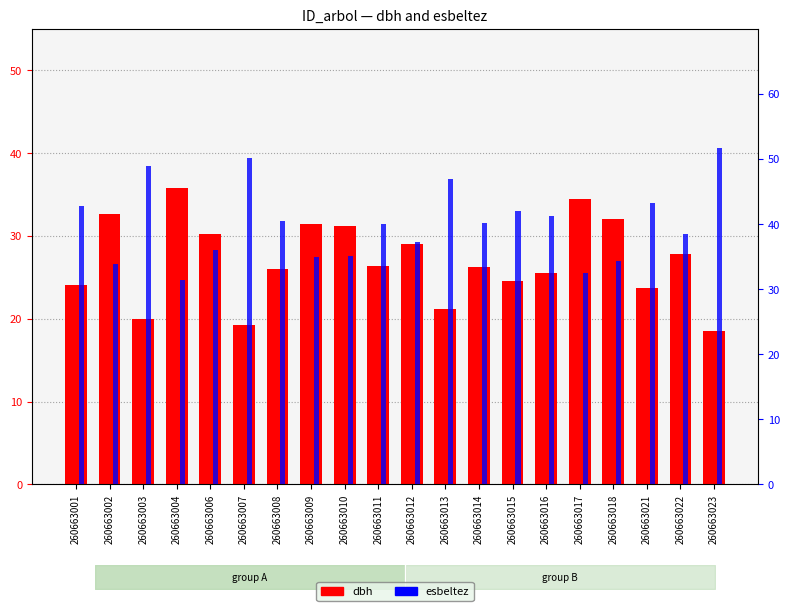

List the series in order of their peak value, highest first.

esbeltez, dbh